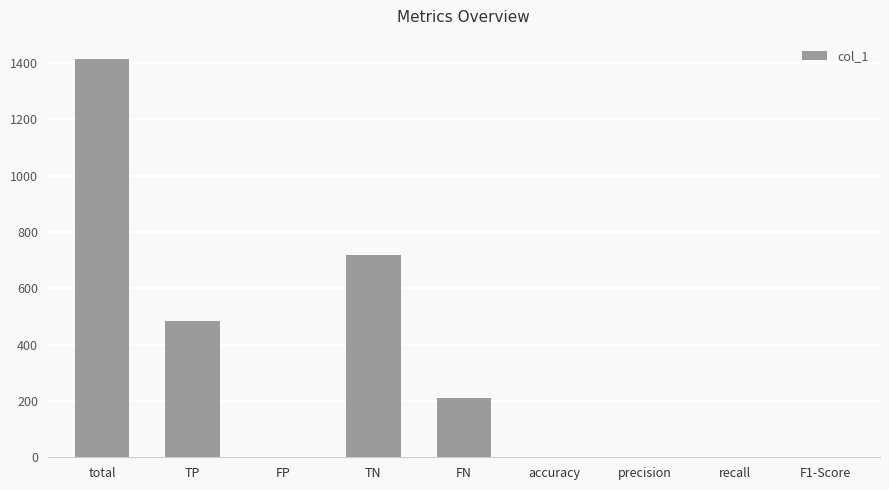

Between TN and accuracy, which is larger?

TN